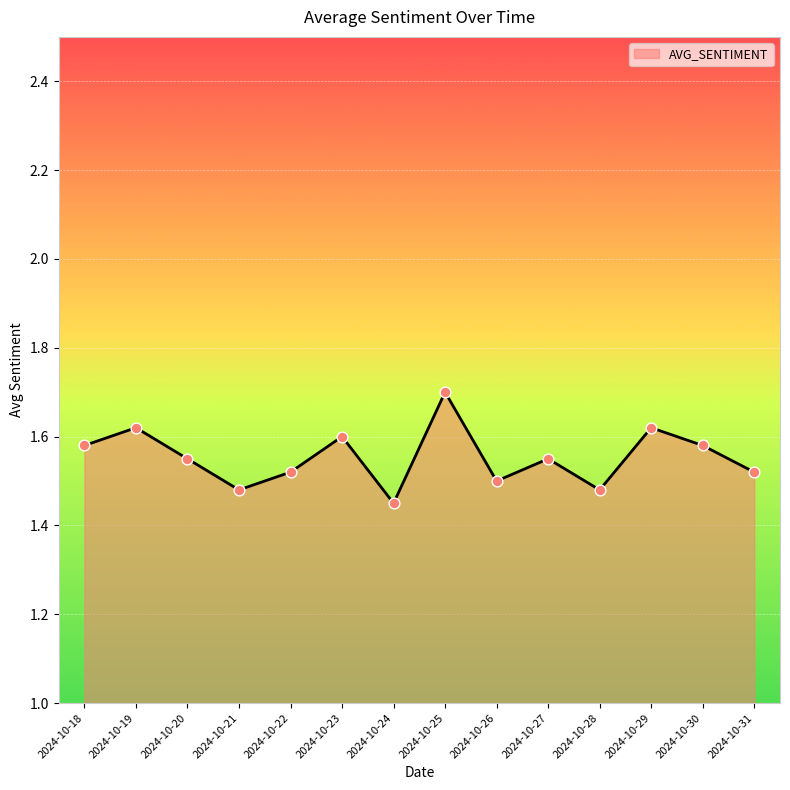

What is the ratio of the value at 2024-10-24 to the value at 2024-10-26?

1.0